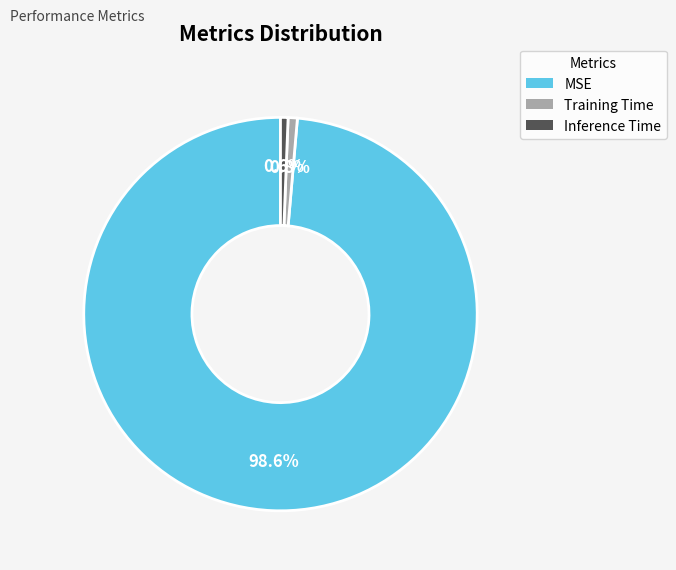

How many segments does this pie chart have?

3